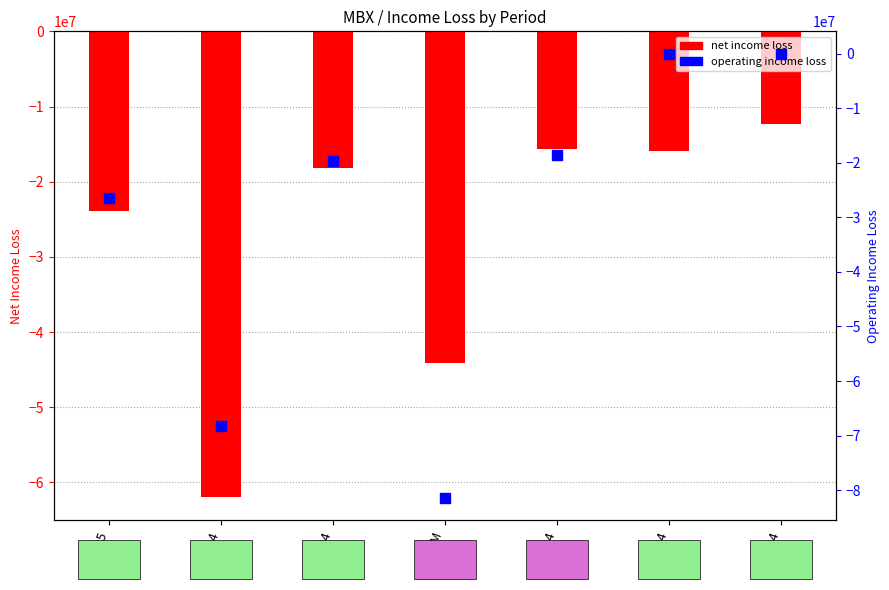

What is the total value across all series at Q1-2025?

-50409000